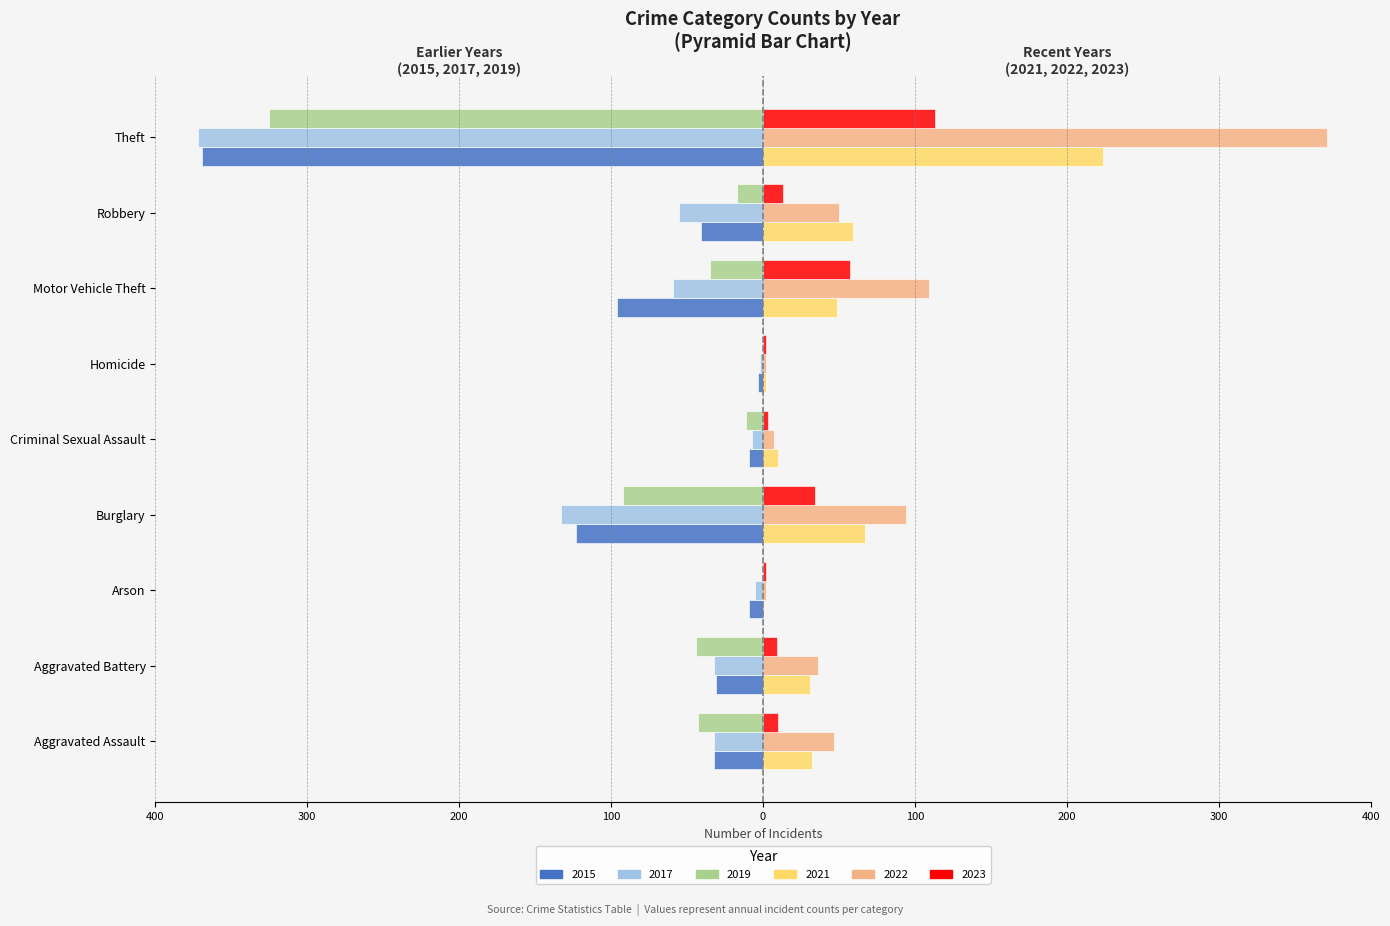

What are all the series names shown in the legend?

2015, 2017, 2019, 2021, 2022, 2023